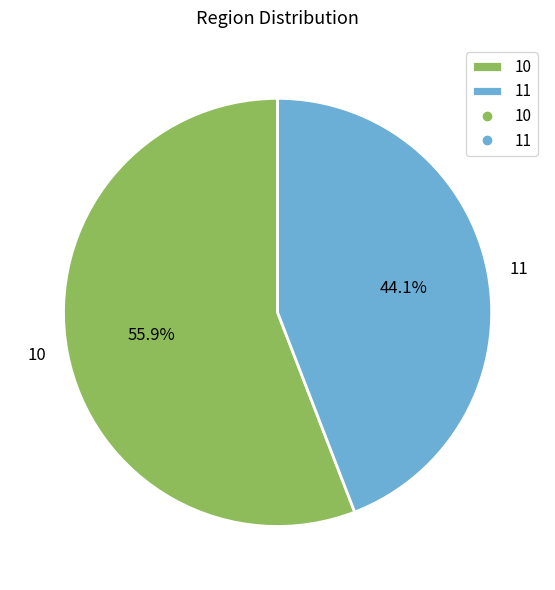

Which category has the smallest portion of the pie?

11